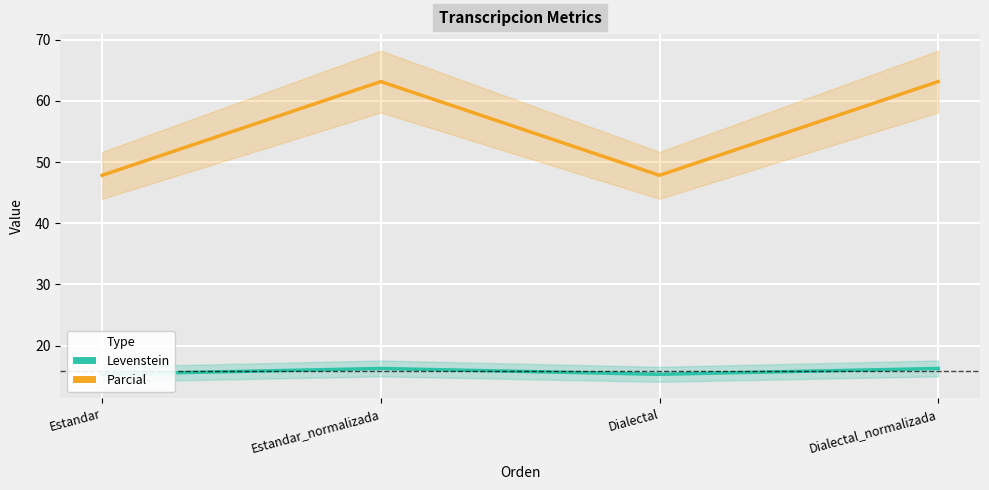

Reading left to right, extract all data points from this chart.

Levenstein: 15.3	16.2	15.3	16.2
Parcial: 47.8	63.2	47.8	63.2